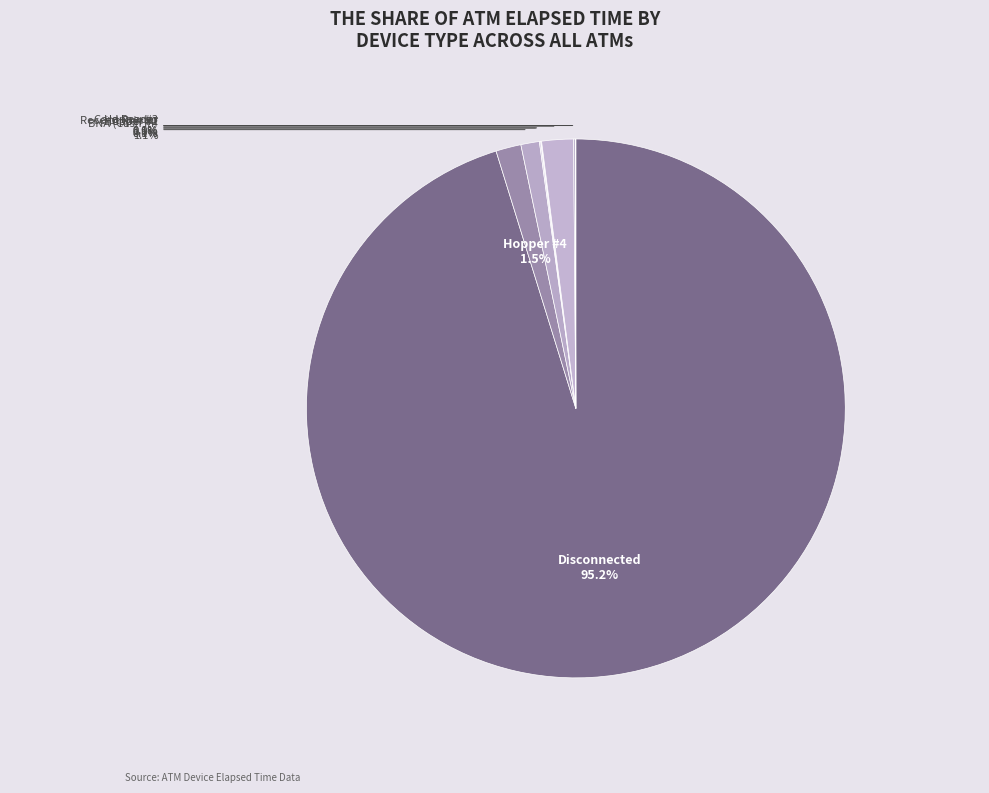

Which slice represents more than half of the pie?

Disconnected